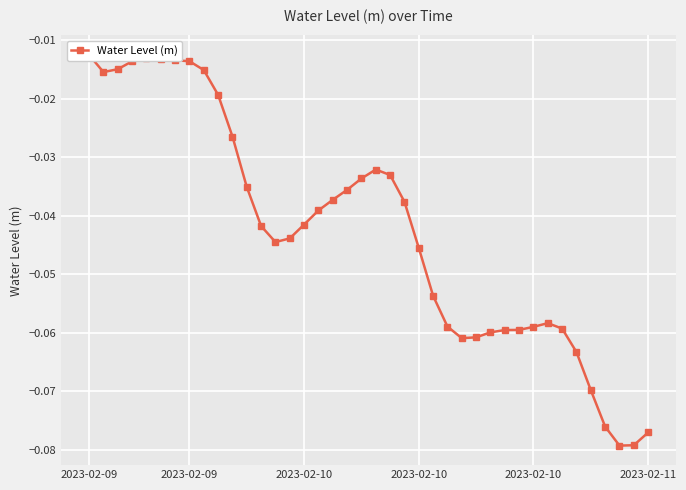

Between 21 and 13, which is larger?

21